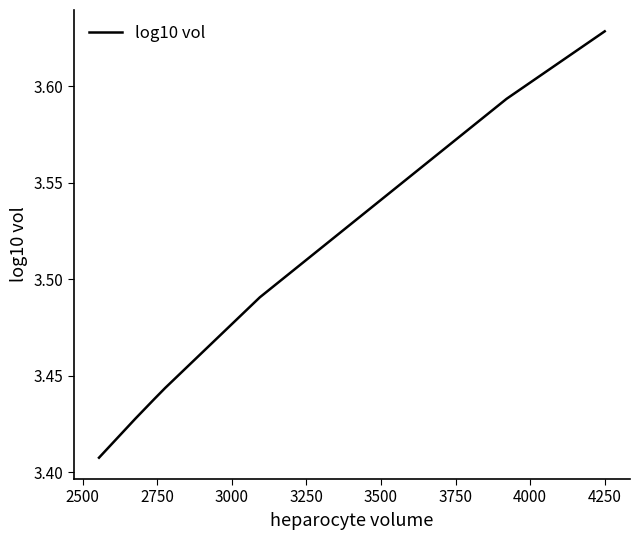

How many values are between 3 and 4?

7